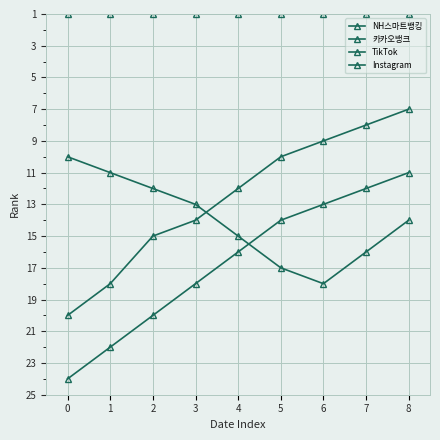

Which series ends up on top after the final intersection of TikTok and Instagram?

TikTok